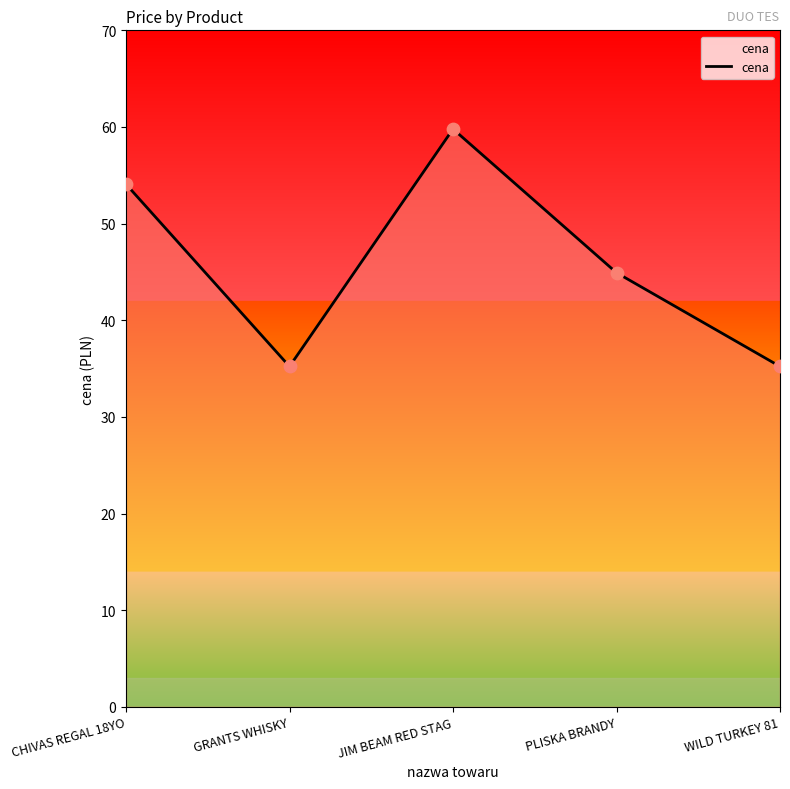

Between GRANTS WHISKY and JIM BEAM RED STAG, which is larger?

JIM BEAM RED STAG